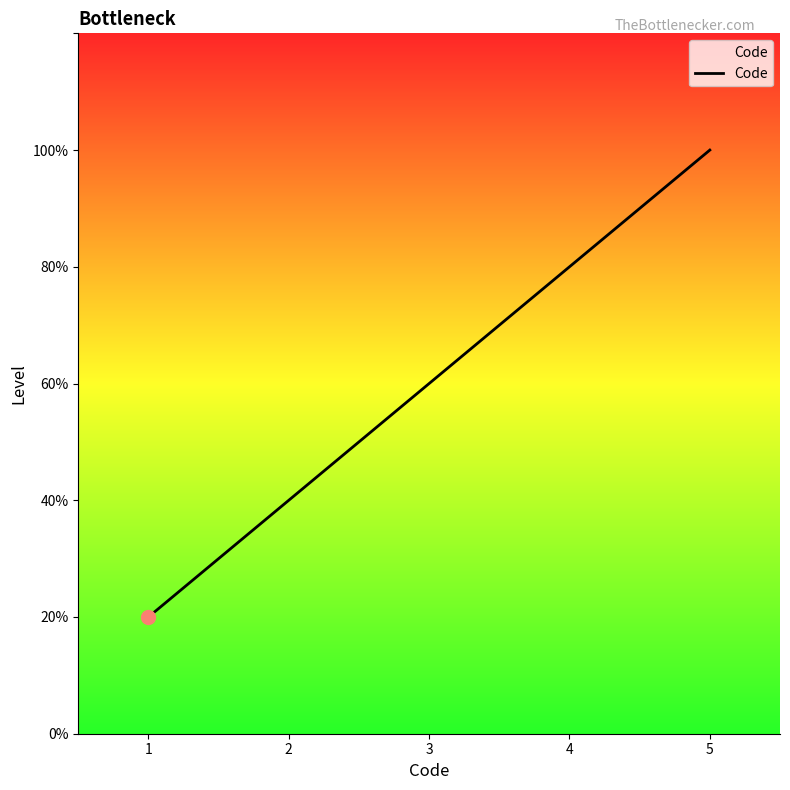

What is the ratio of the value at 1 to the value at 2?

0.5